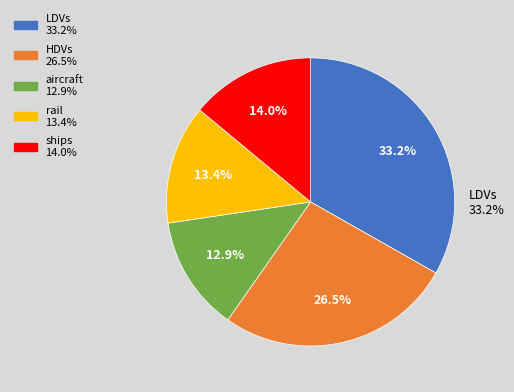

To the nearest percent, what percentage of the pie is HDVs?

27%